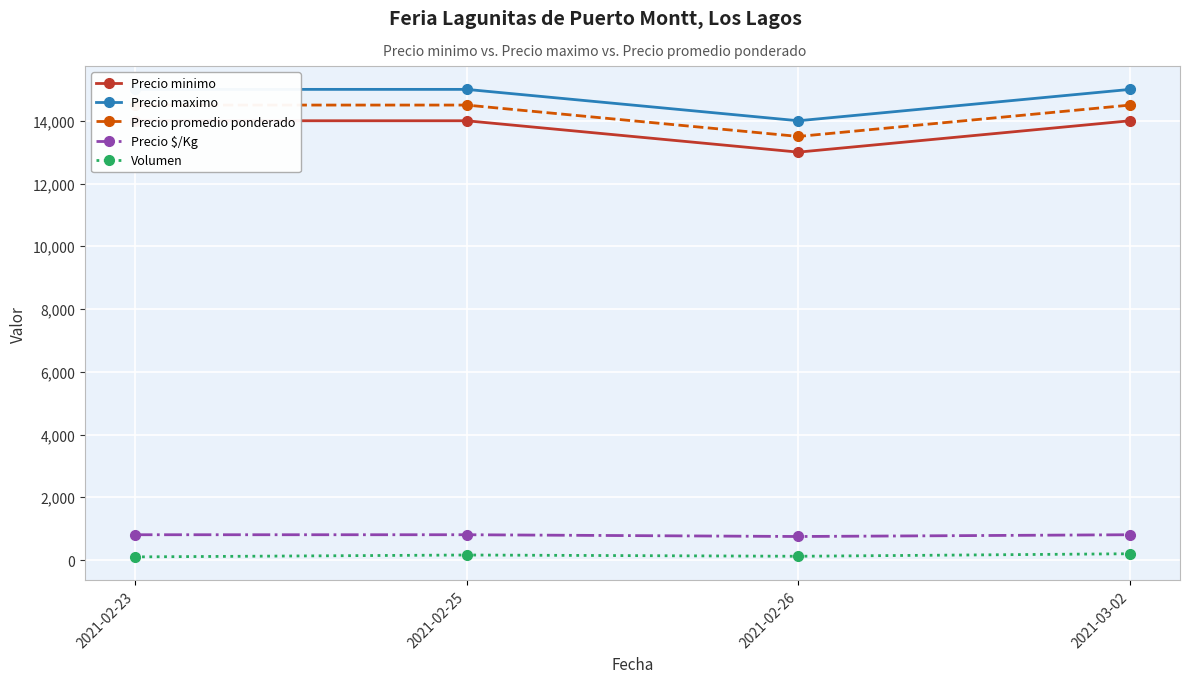

At which category does the chart reach its minimum across all series?

2021-02-23